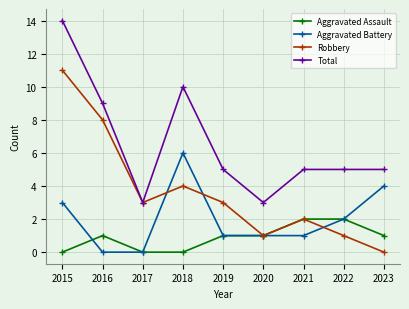

How many lines are shown in the chart?

4